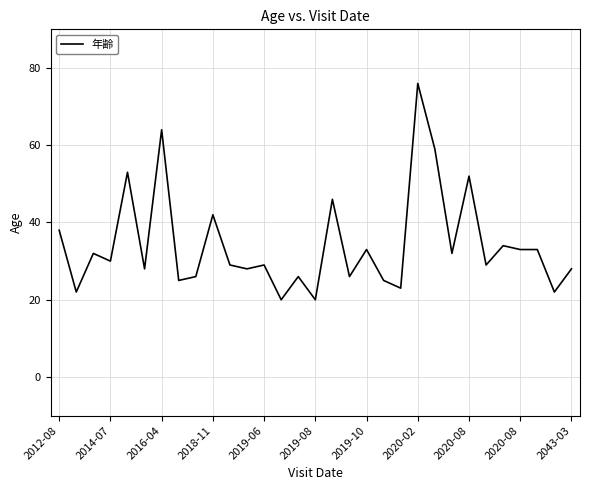

Reading left to right, extract all data points from this chart.

38	22	32	30	53	28	64	25	26	42	29	28	29	20	26	20	46	26	33	25	23	76	59	32	52	29	34	33	33	22	28